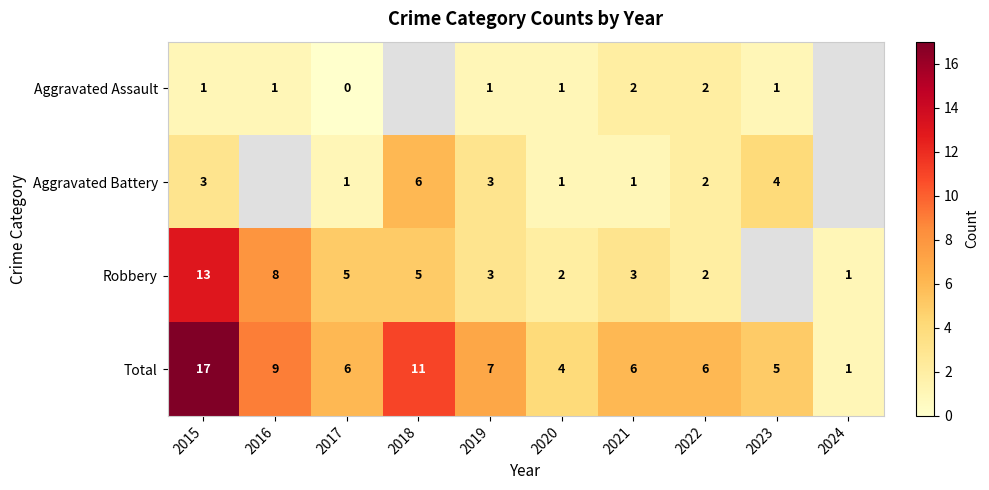

The Total series shows 10 at 2021. True or false?

False